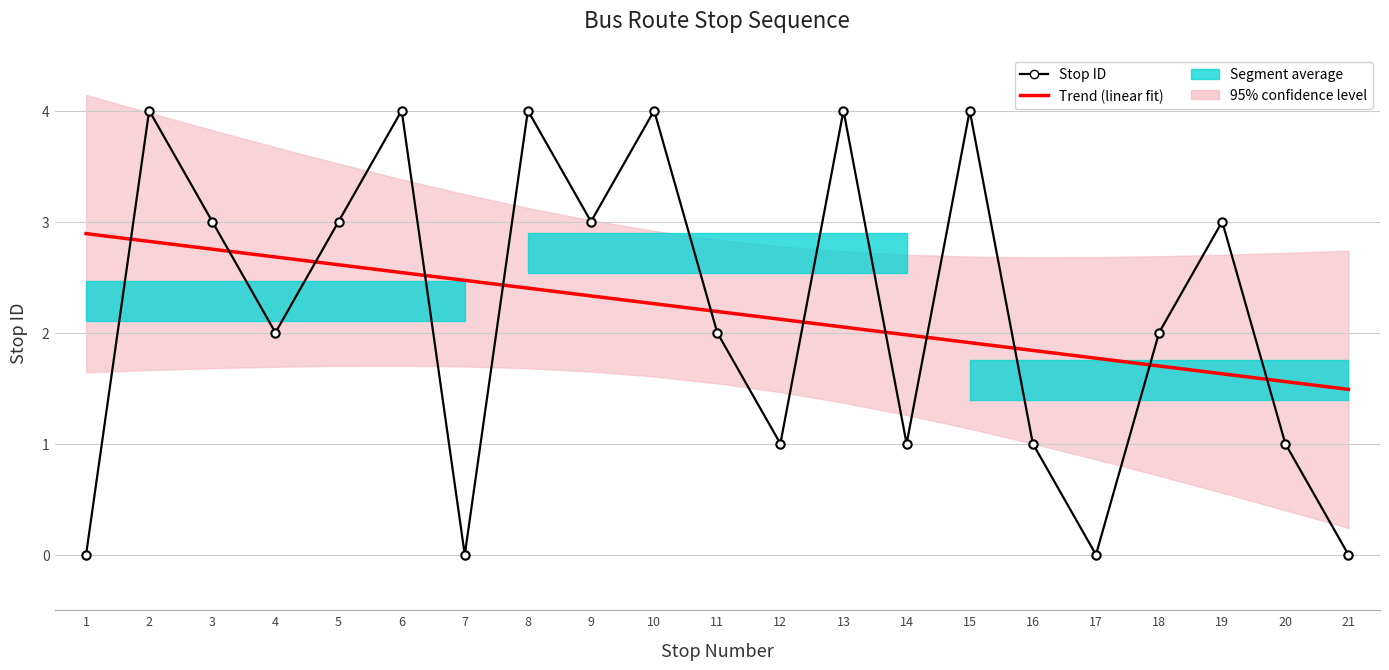

What is the difference between the second highest and minimum values in the Stop ID series?

4.0